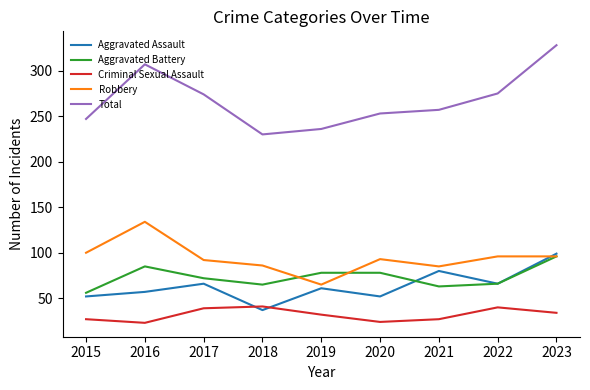

Is it true that Criminal Sexual Assault equals 24 at 2020?

True